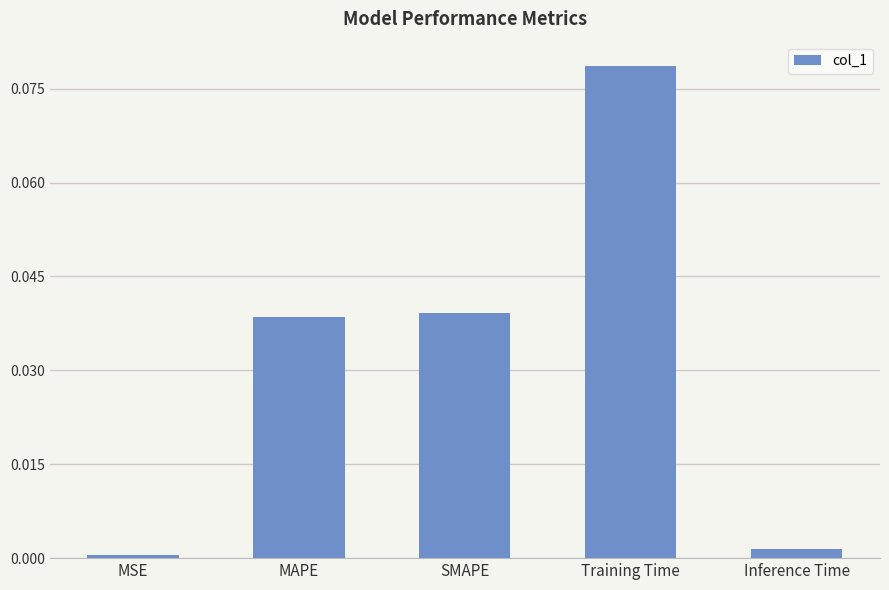

What is the label of the 2nd bar from the right?

Training Time